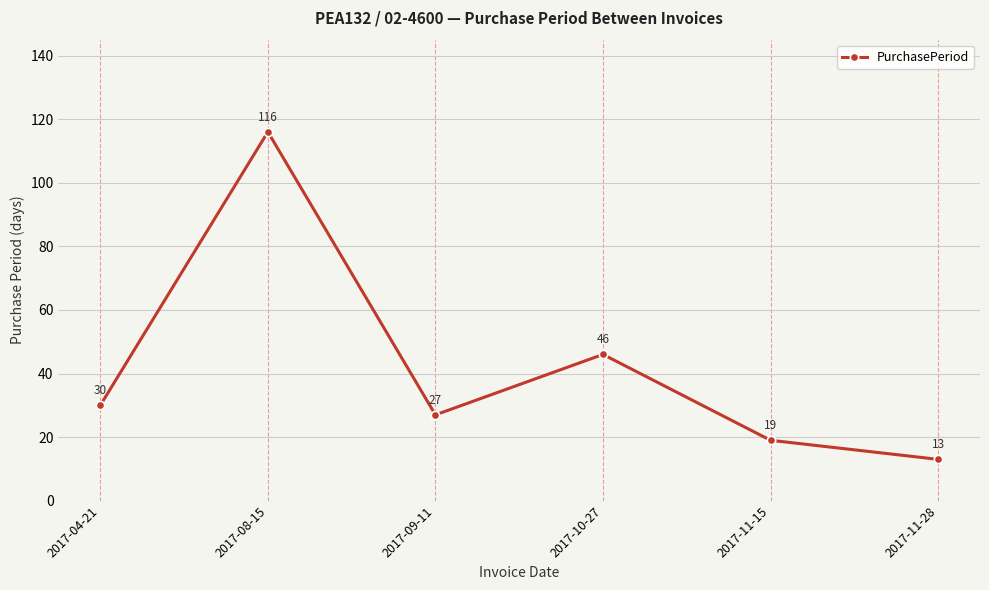

Read the value at 2017-09-11, to the nearest 5.

25